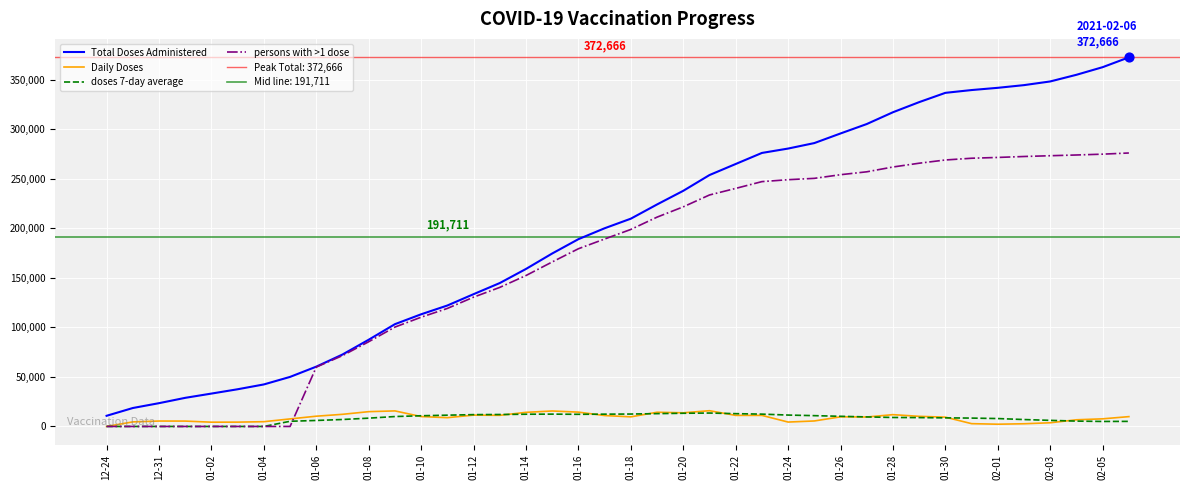

Which series has the largest total across all categories?

Total Doses Administered